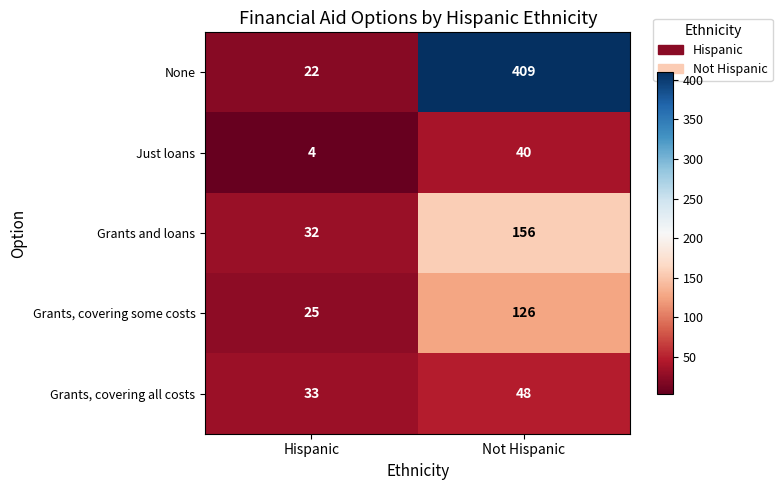

What is the total value across all series at Not Hispanic?

779